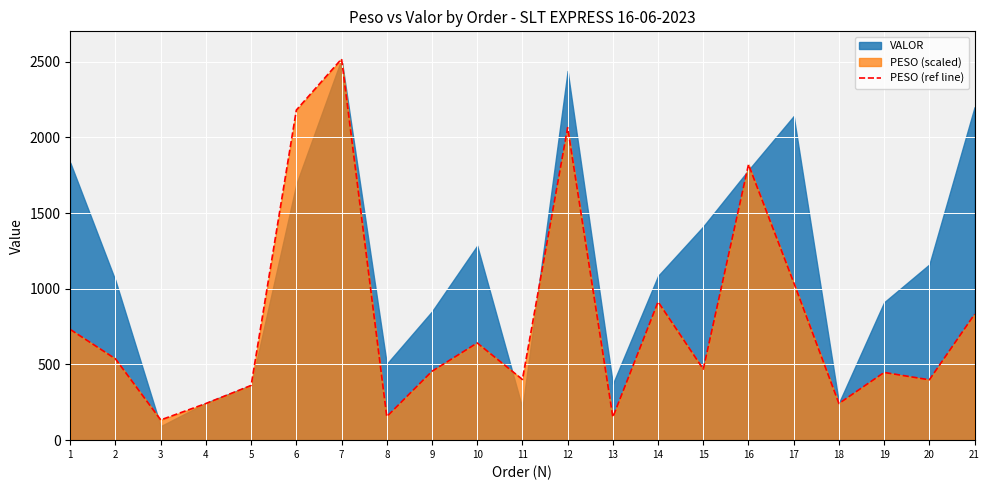

What is the lowest value of the PESO (ref line) series?

133.6